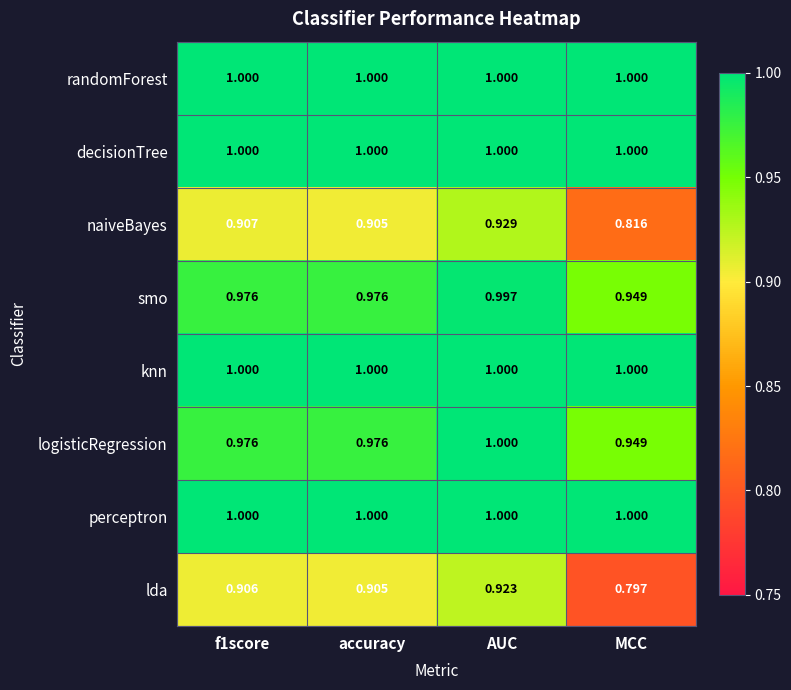

Is the value of randomForest at MCC greater than the value of smo at accuracy?

Yes